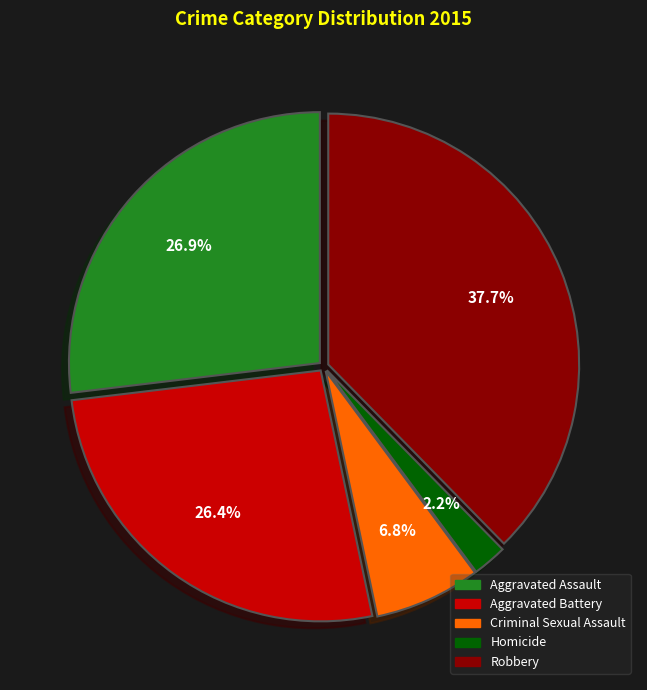

Is it true that Criminal Sexual Assault is 7% of the pie?

True